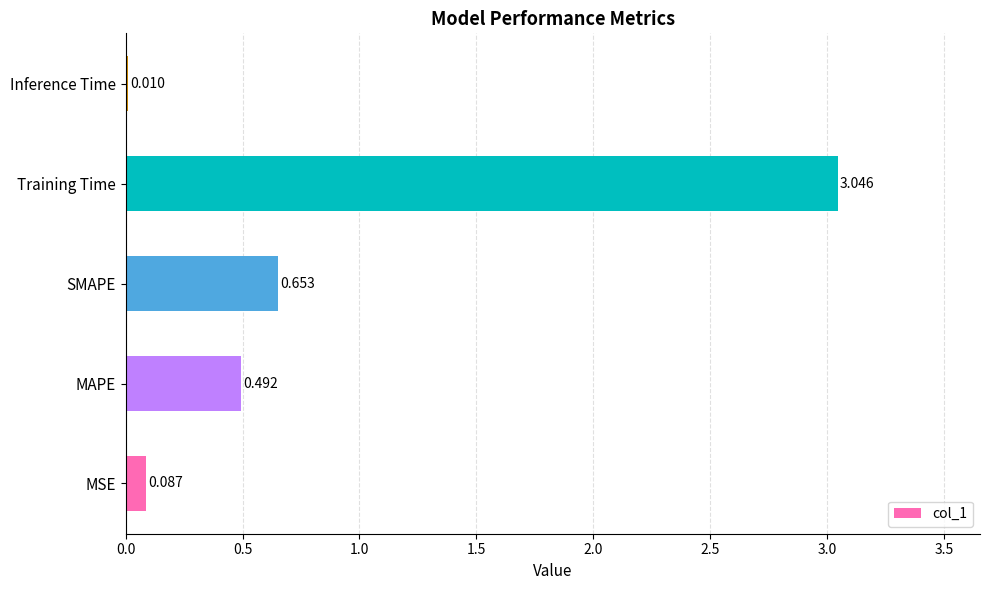

At which category does the chart reach its peak across all series?

Training Time